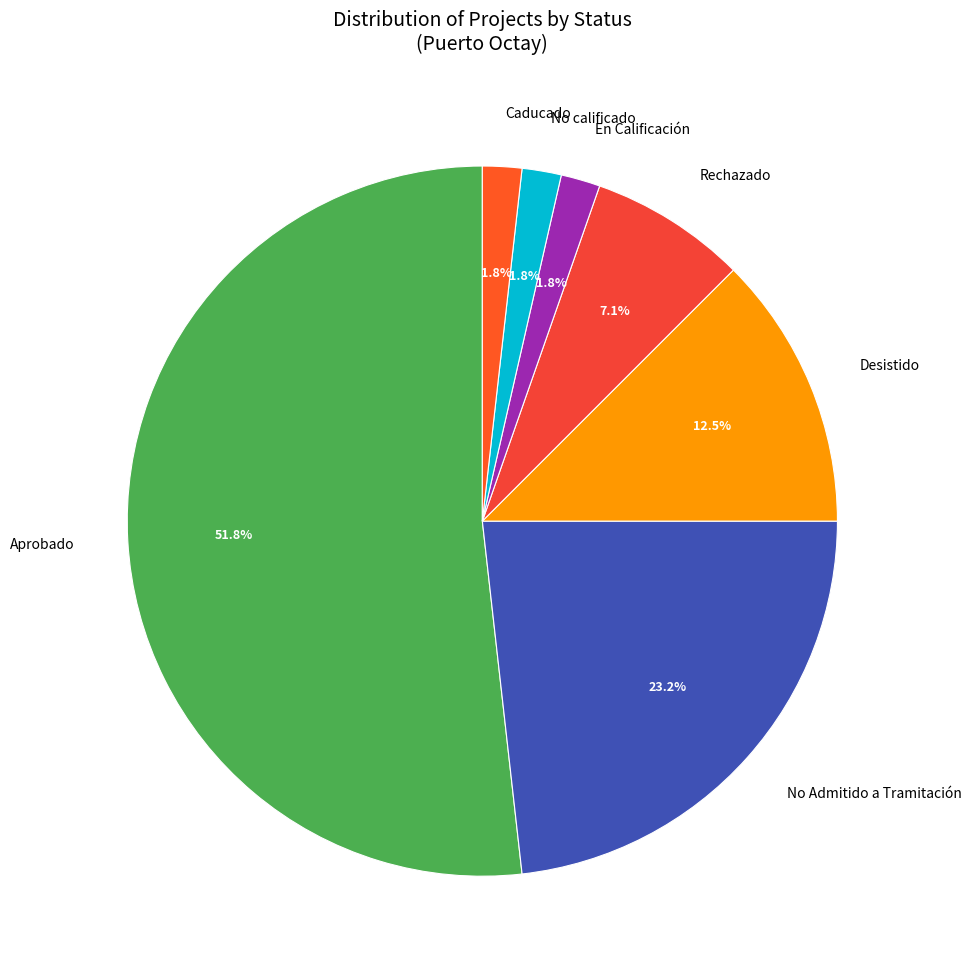

What is the largest slice in the pie chart?

Aprobado